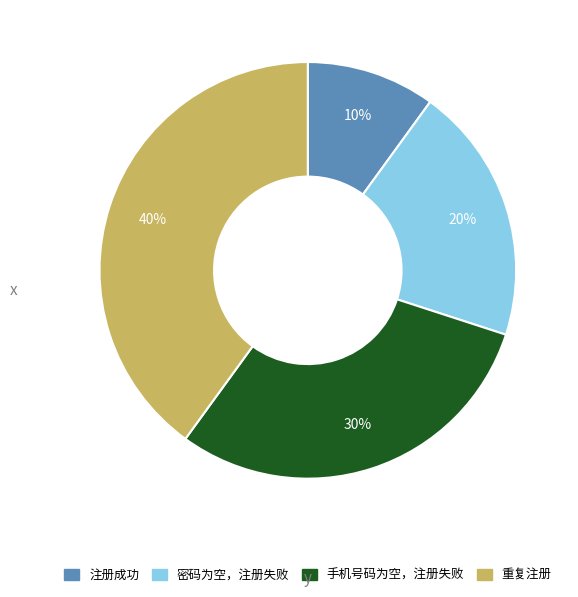

Does 密码为空，注册失败 represent more than half of the total?

No